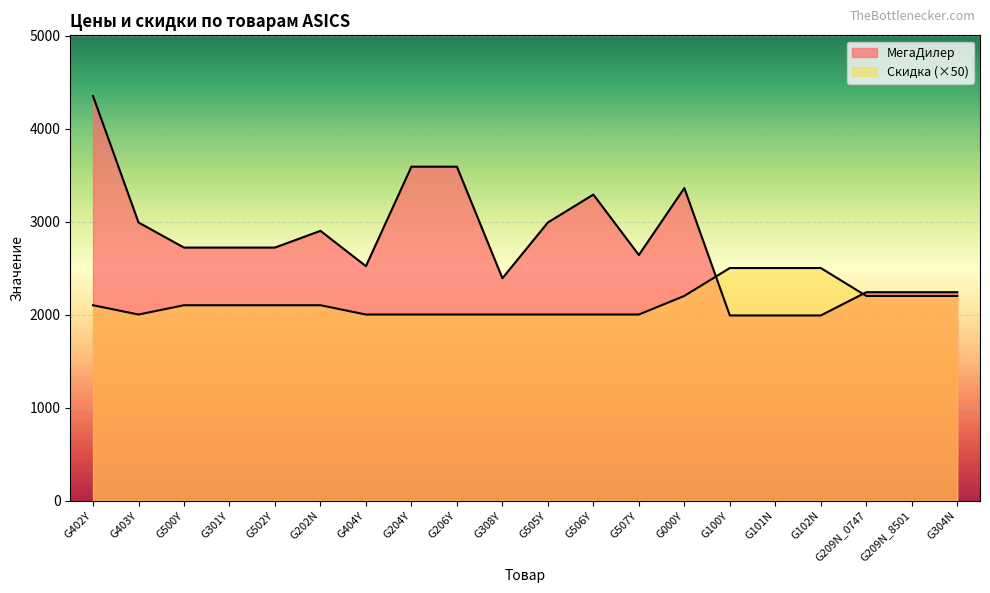

Between which two adjacent categories do Скидка and МегаДилер first intersect?

G000Y and G100Y